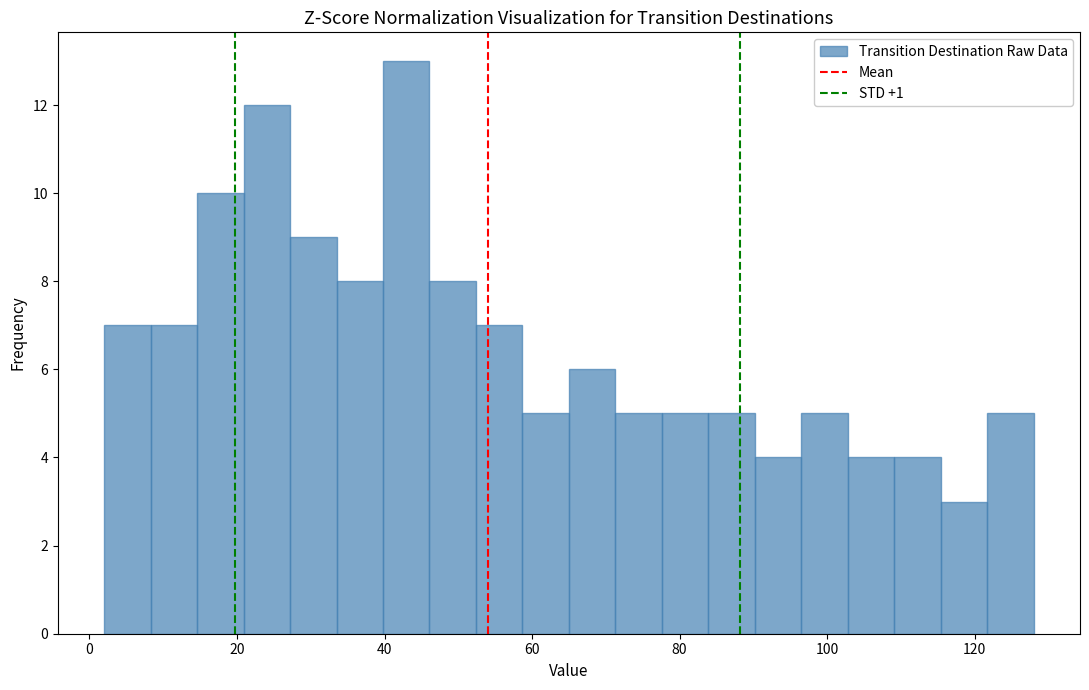

Around what value on the x-axis is the tallest bar? Give the approximate position of its centre, as read against the axis.

42